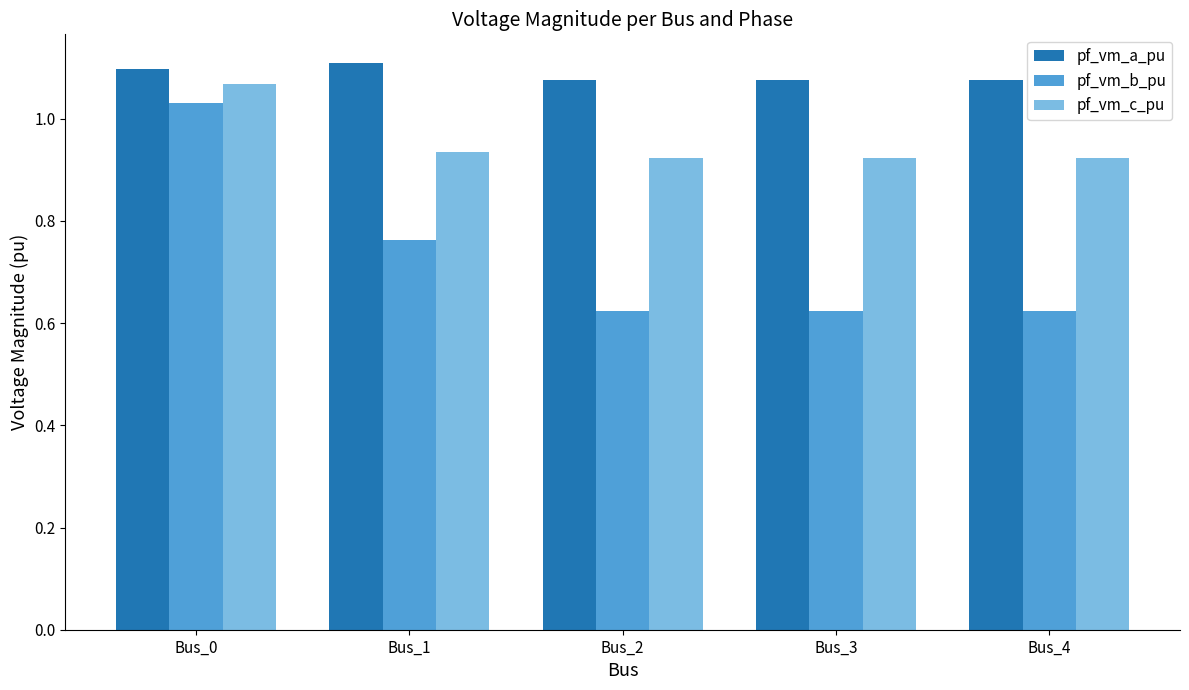

Which series has the largest range (max minus min)?

pf_vm_b_pu